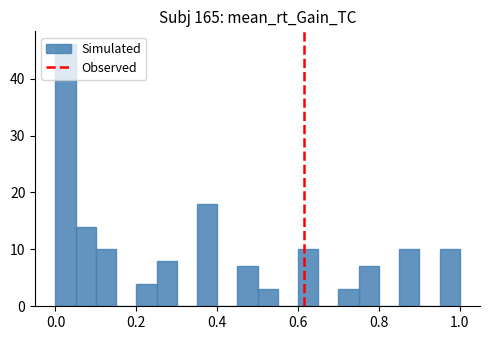

Around what value on the x-axis is the tallest bar? Give the approximate position of its centre, as read against the axis.

0.02